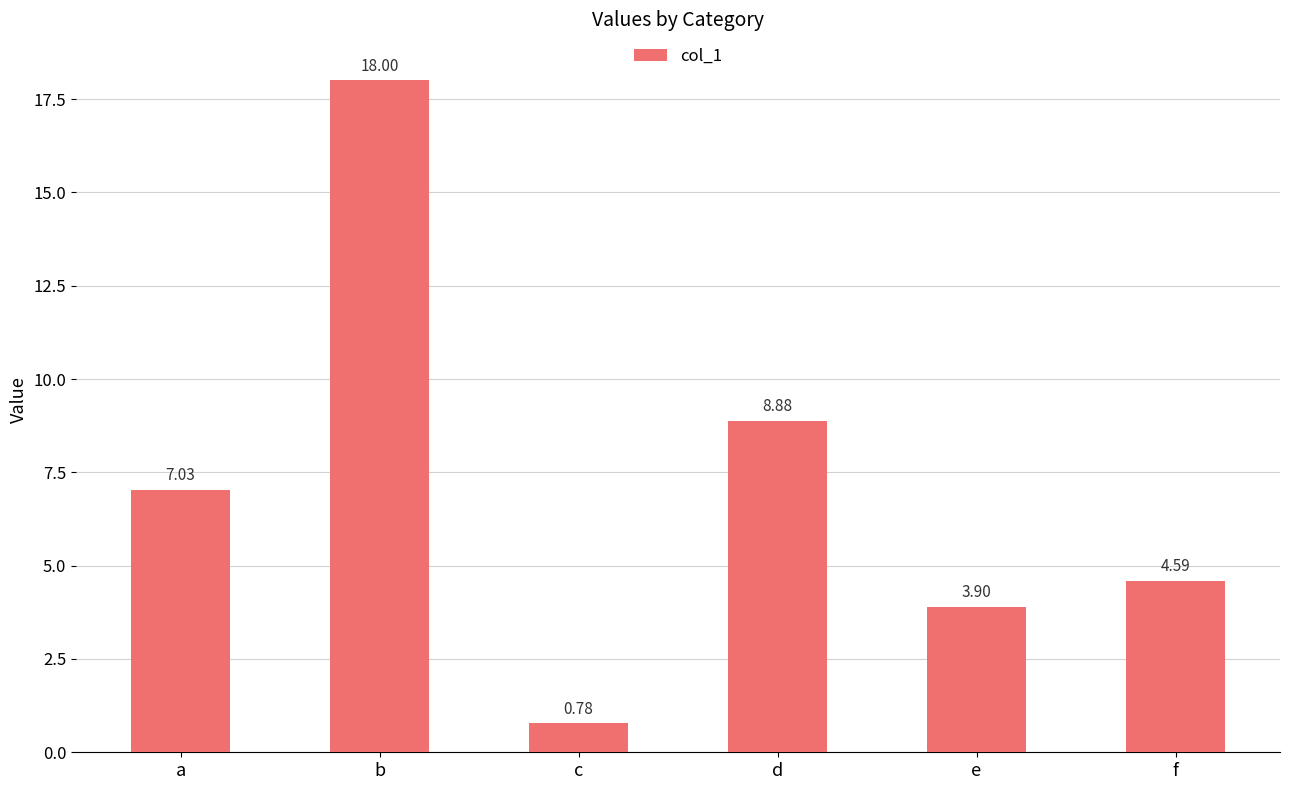

Which category has the lowest value across all series?

c